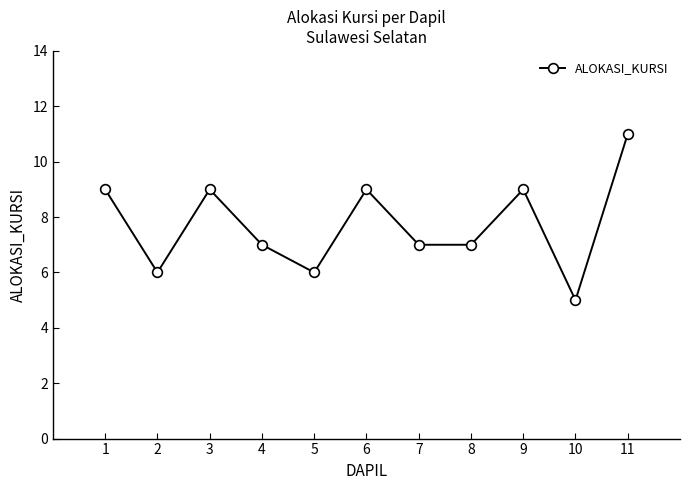

Reading left to right, extract all data points from this chart.

9	6	9	7	6	9	7	7	9	5	11